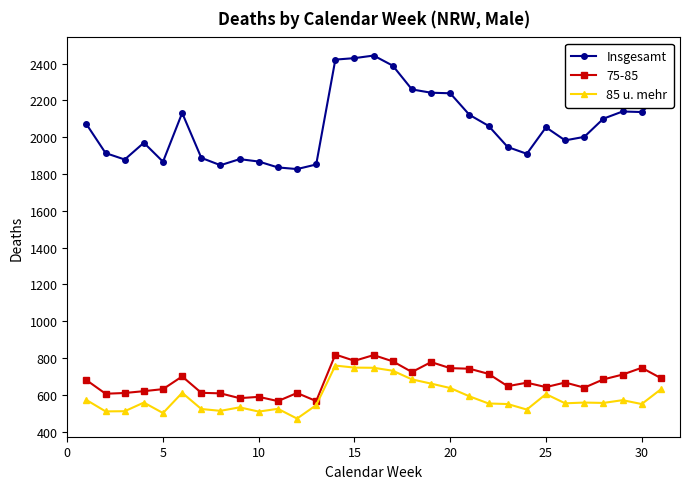

What is the minimum value for 85 u. mehr?

471